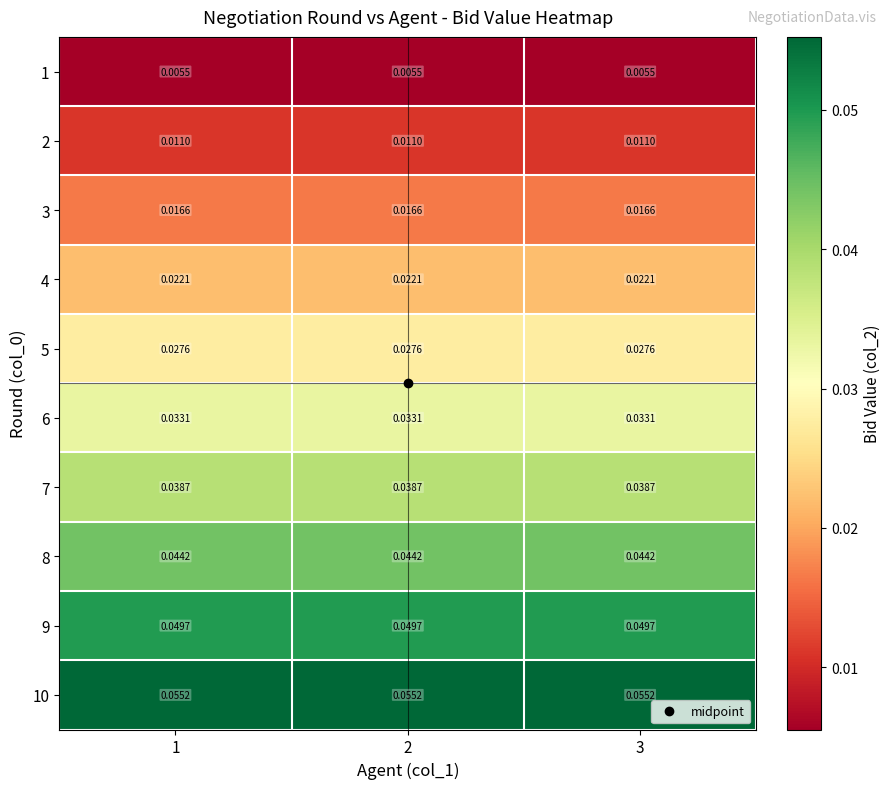

Reading left to right, list all the values displayed in this chart.

1: 1=0.0	2=0.0	3=0.0
2: 1=0.0	2=0.0	3=0.0
3: 1=0.0	2=0.0	3=0.0
4: 1=0.0	2=0.0	3=0.0
5: 1=0.0	2=0.0	3=0.0
6: 1=0.0	2=0.0	3=0.0
7: 1=0.0	2=0.0	3=0.0
8: 1=0.0	2=0.0	3=0.0
9: 1=0.0	2=0.0	3=0.0
10: 1=0.1	2=0.1	3=0.1